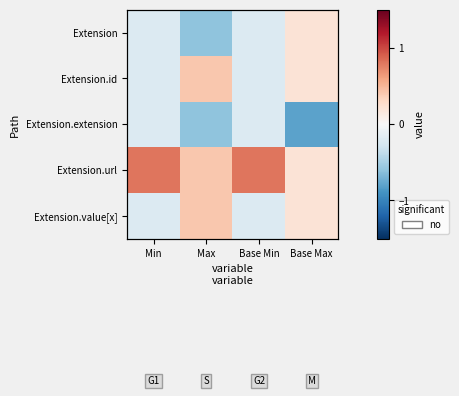

The Extension series shows -0.3 at Min. True or false?

False